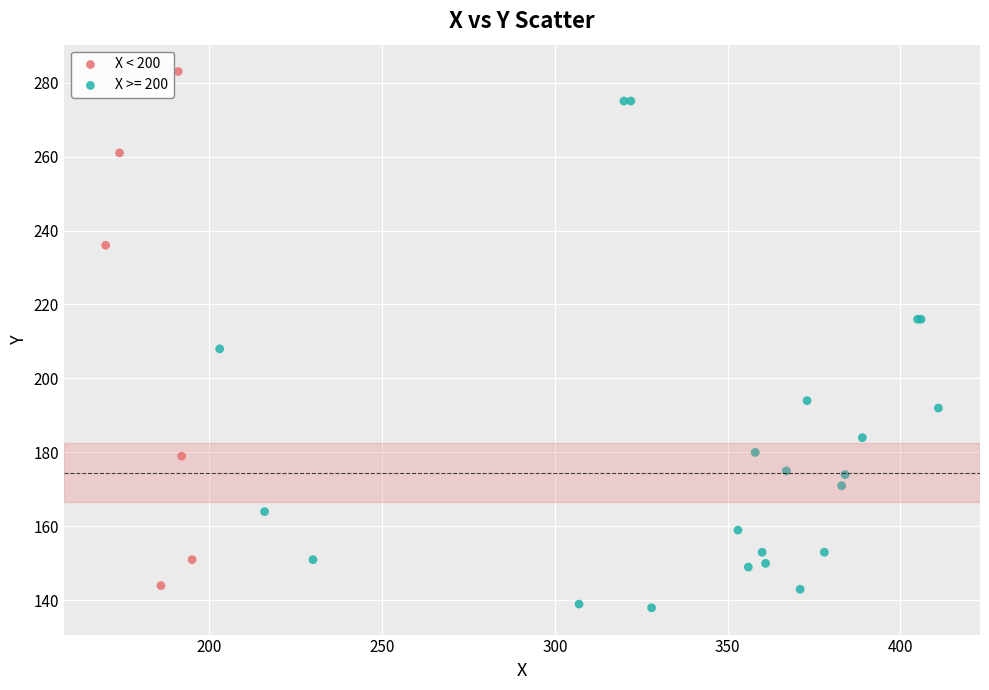

Which series contains the highest Y value?

X < 200